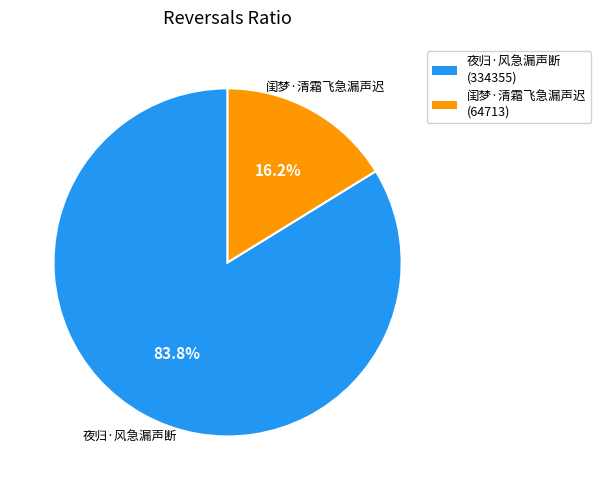

Which category has the biggest portion of the pie?

夜归·风急漏声断